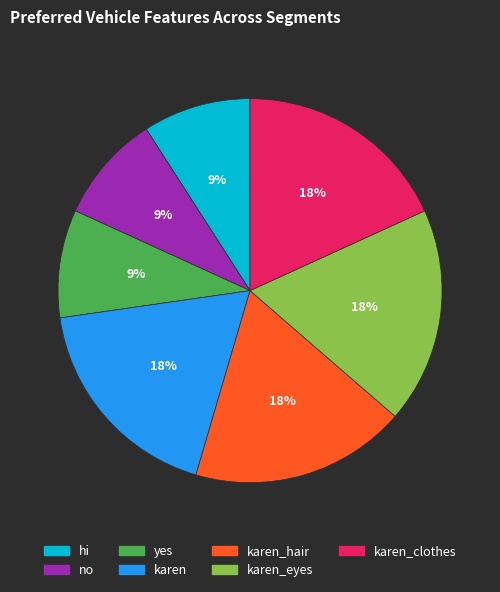

Does any single category account for the majority?

No